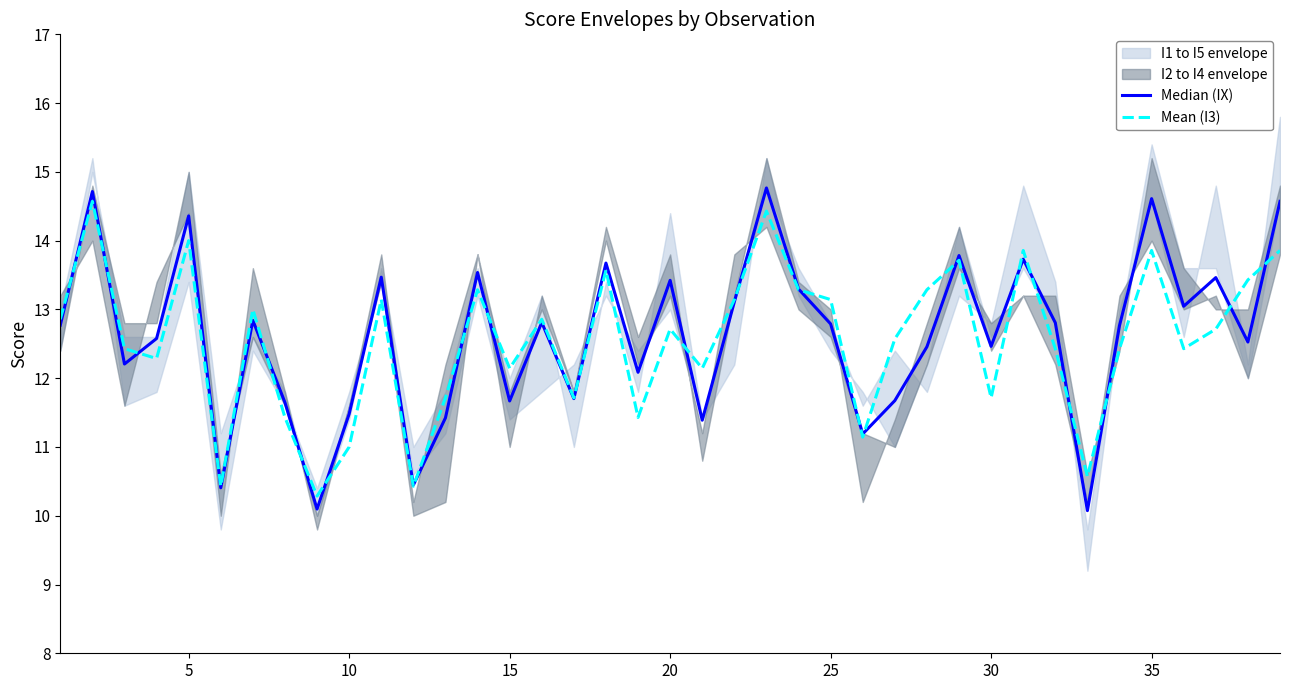

The Mean (I3) series shows 12.1 at 15. True or false?

True